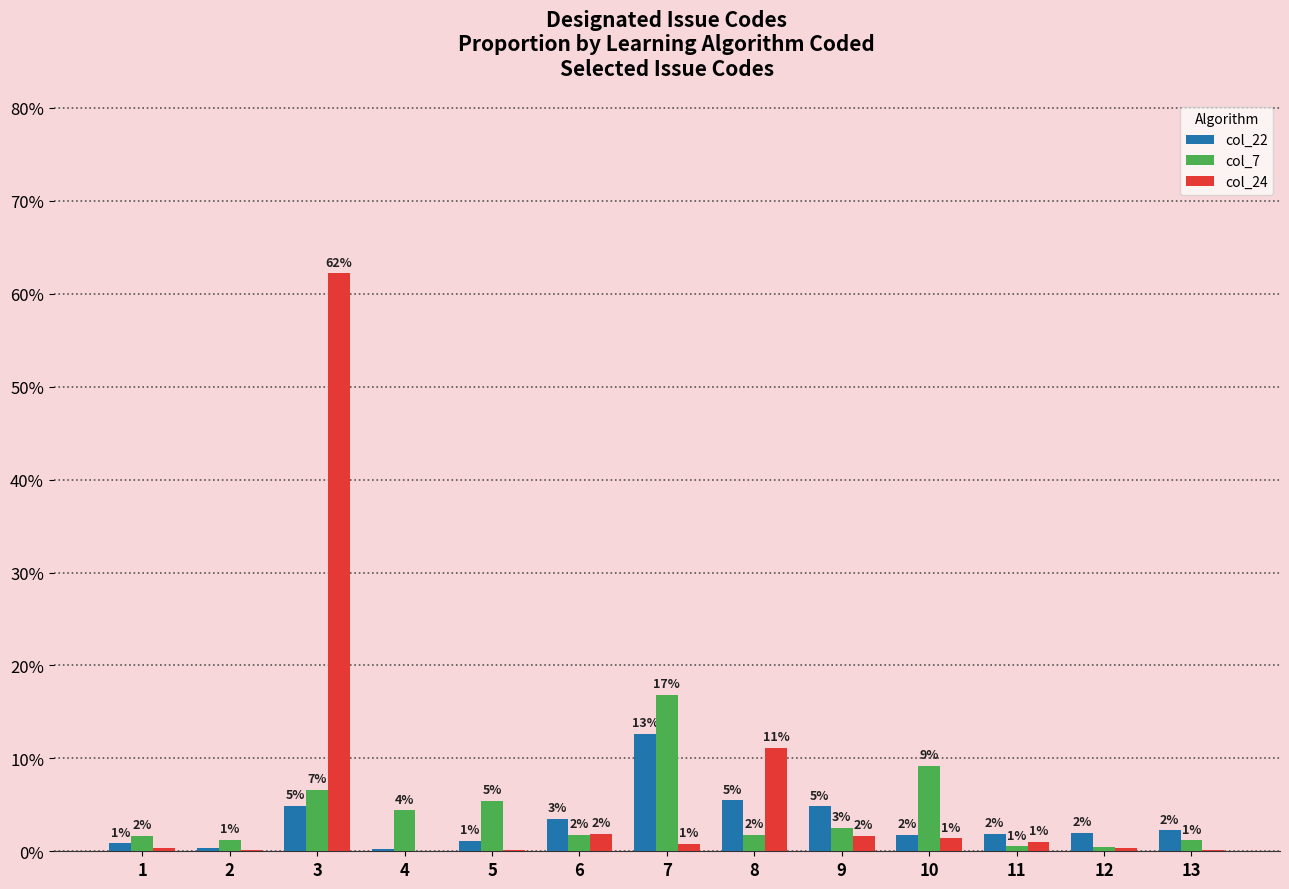

The value of col_24 at 2 is 0.0. True or false?

False